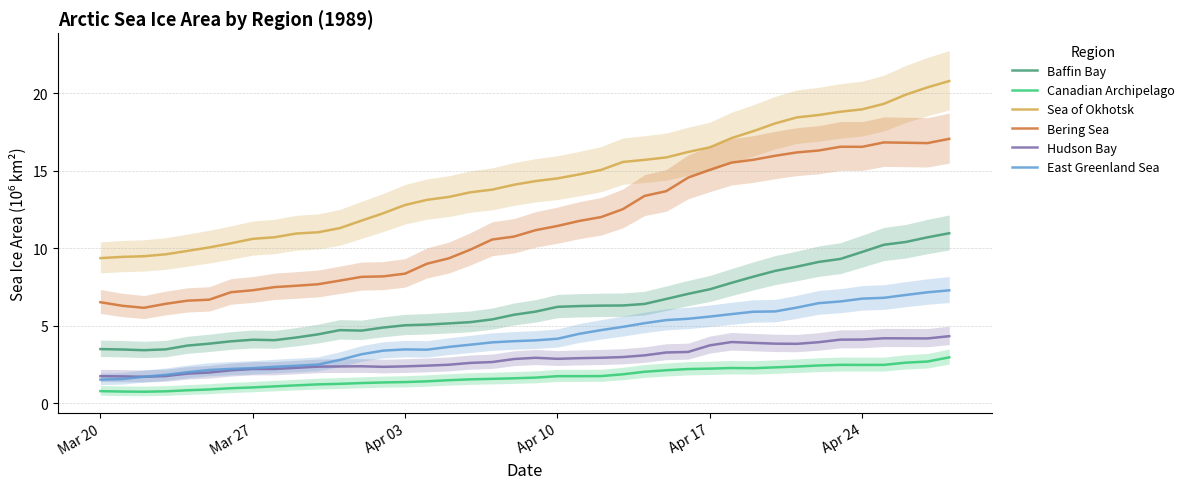

How many lines are shown in the chart?

6